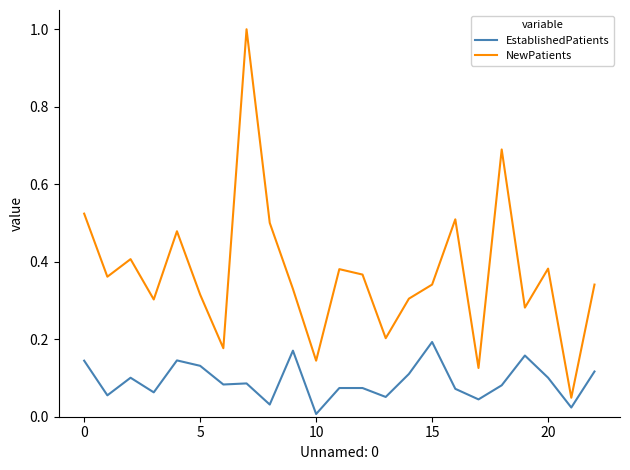

True or false: NewPatients and EstablishedPatients intersect in this chart.

False